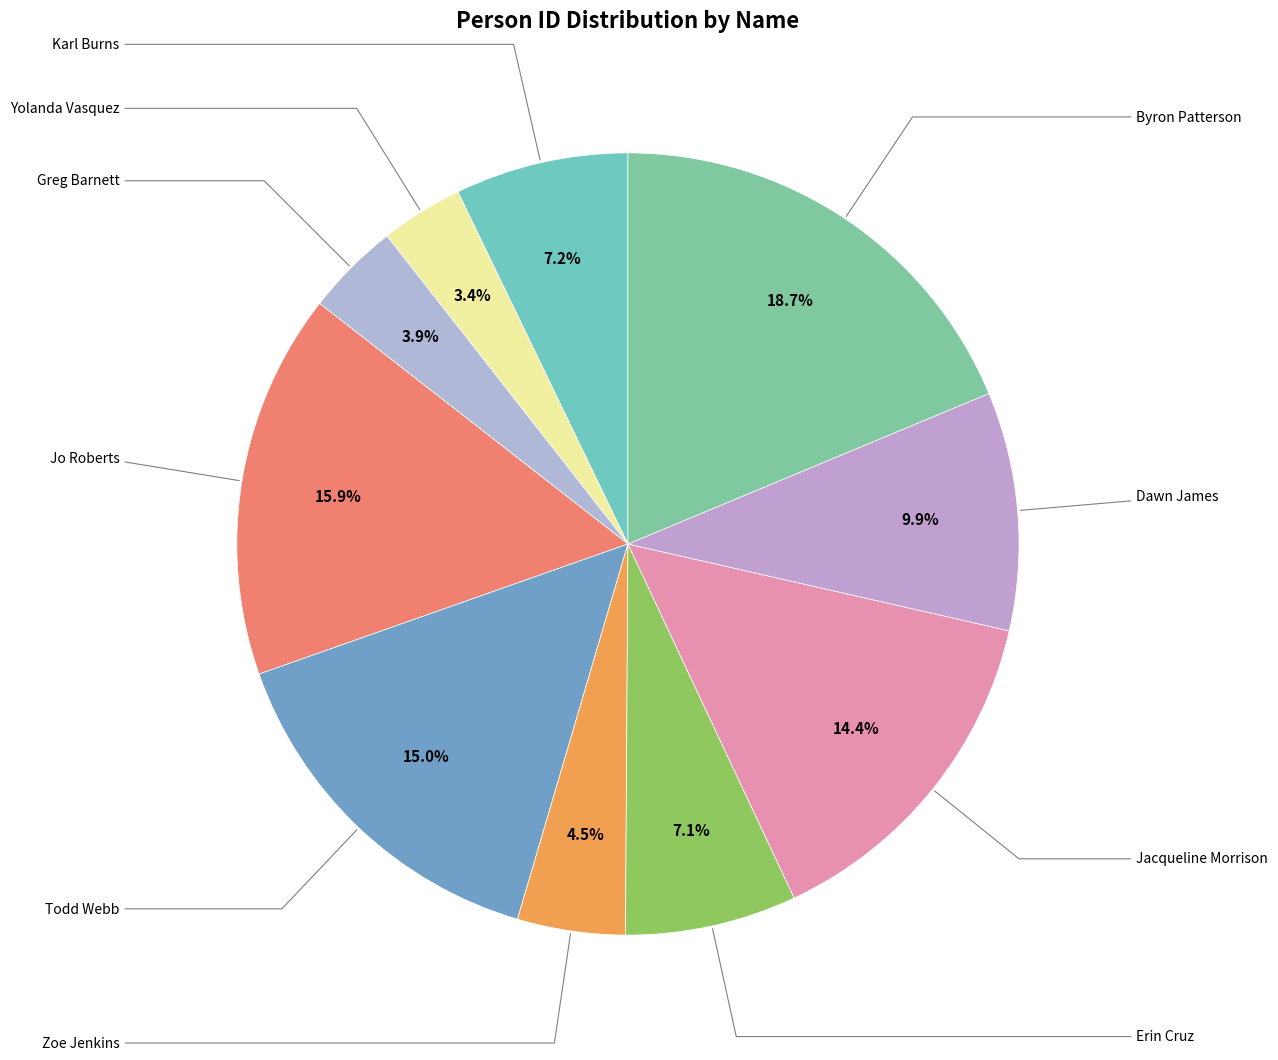

Is there any slice that represents more than half of the pie?

No